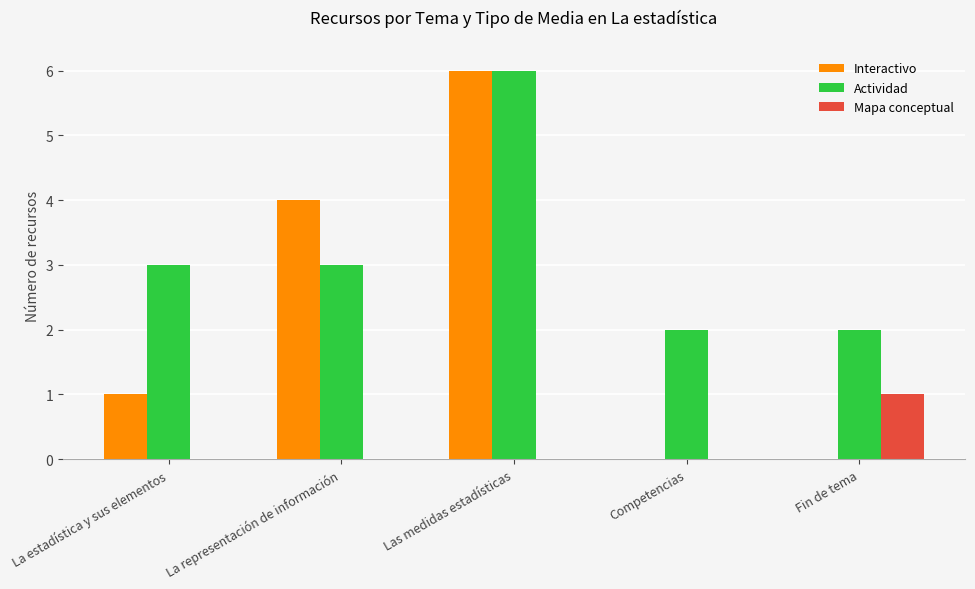

Is the value of Interactivo at La estadística y sus elementos greater than the value of Mapa conceptual at Competencias?

Yes